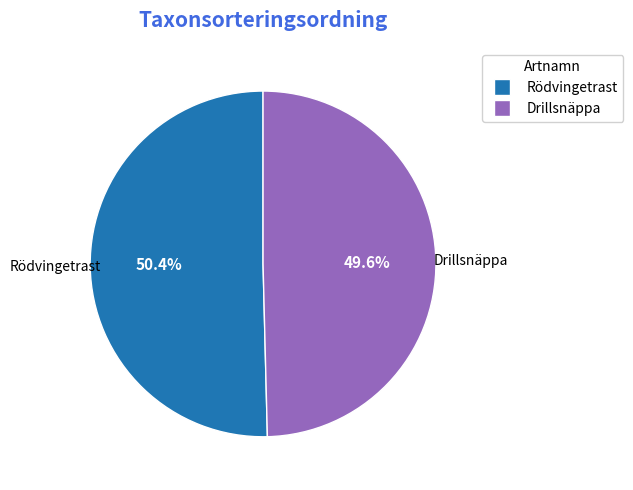

What is the ratio of the value at Rödvingetrast to the value at Drillsnäppa?

1.0